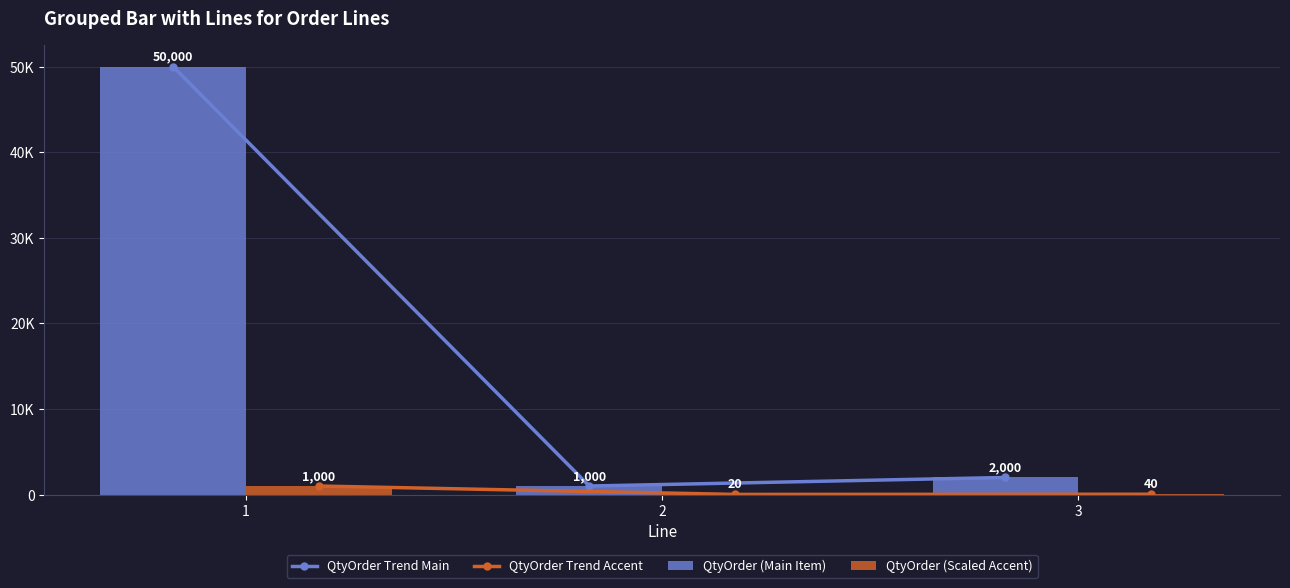

How many groups of bars are there?

3